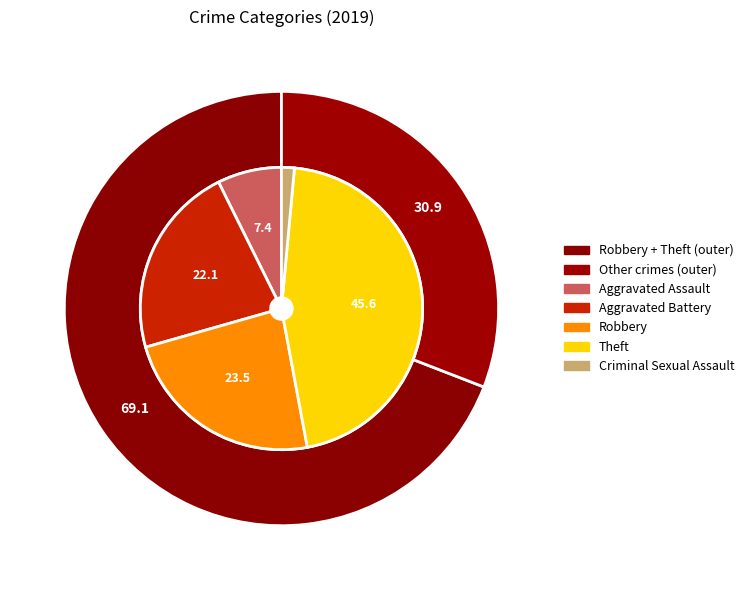

What percentage is NOT represented by Homicide?

100.0%